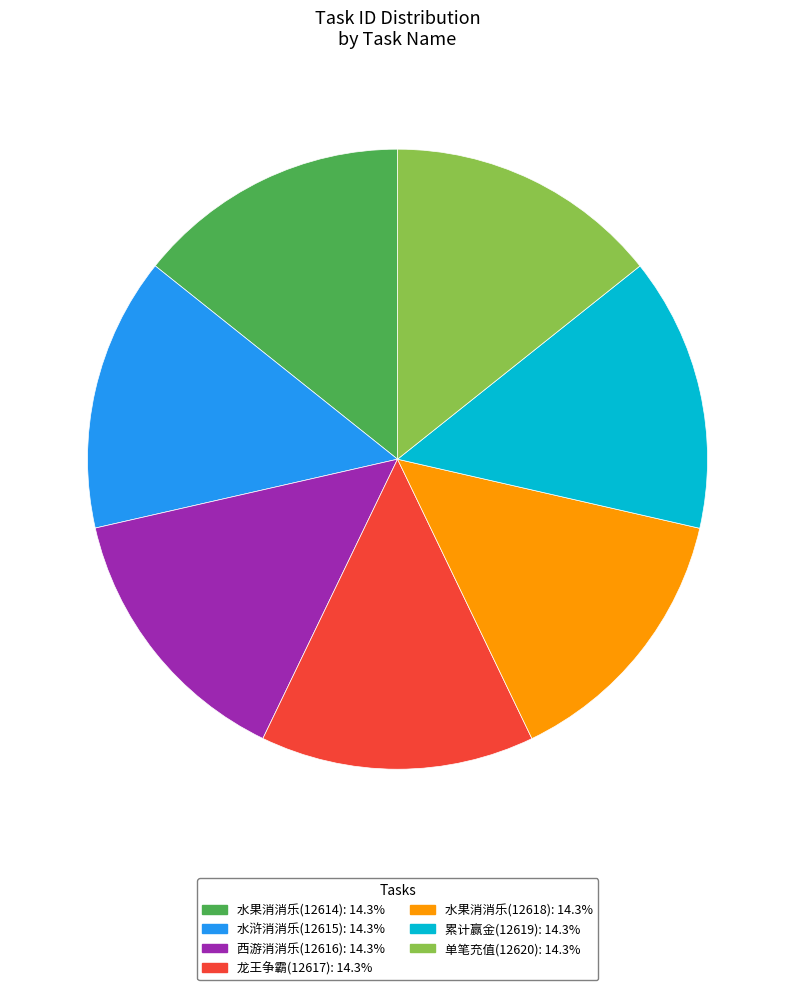

Do 单笔充值(12620) and 水果消消乐(12614) together represent more than half of the pie?

No